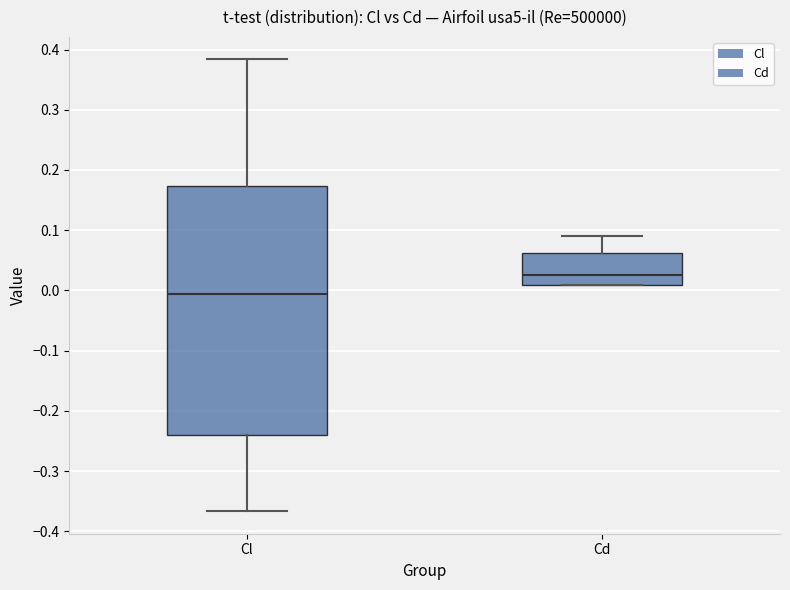

Where is the lower edge of the box for Cl on the y-axis? The values are not printed on the chart, so give them approximately, as read against the axis.

-0.24